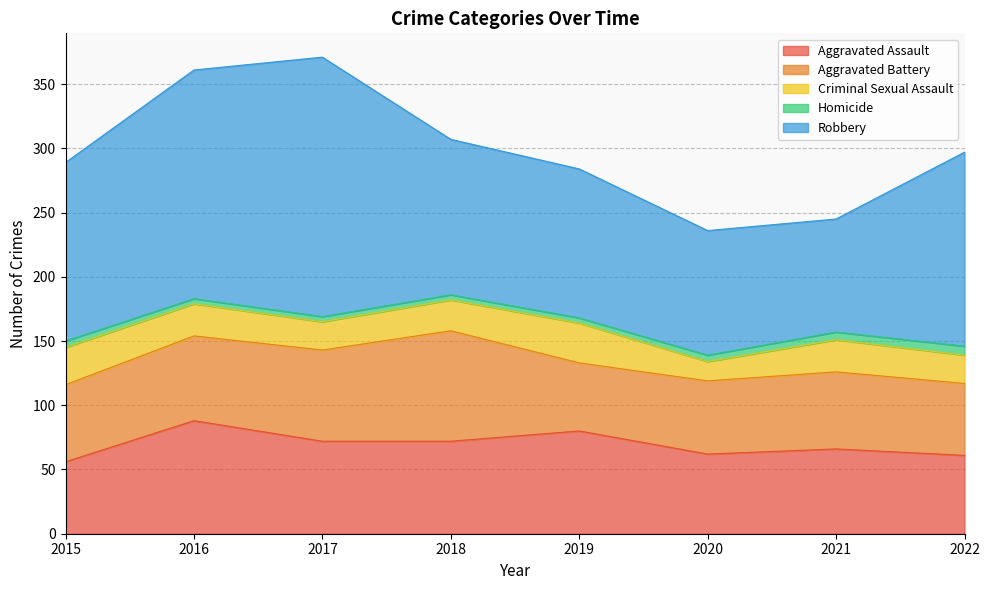

Where is Aggravated Assault nearest to the value 72?

2017